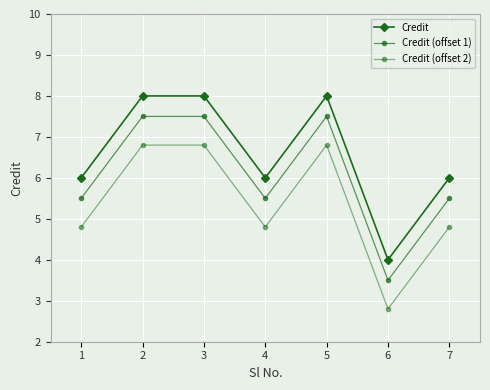

Rank the series at 1 from lowest to highest value.

Credit (offset 2), Credit (offset 1), Credit